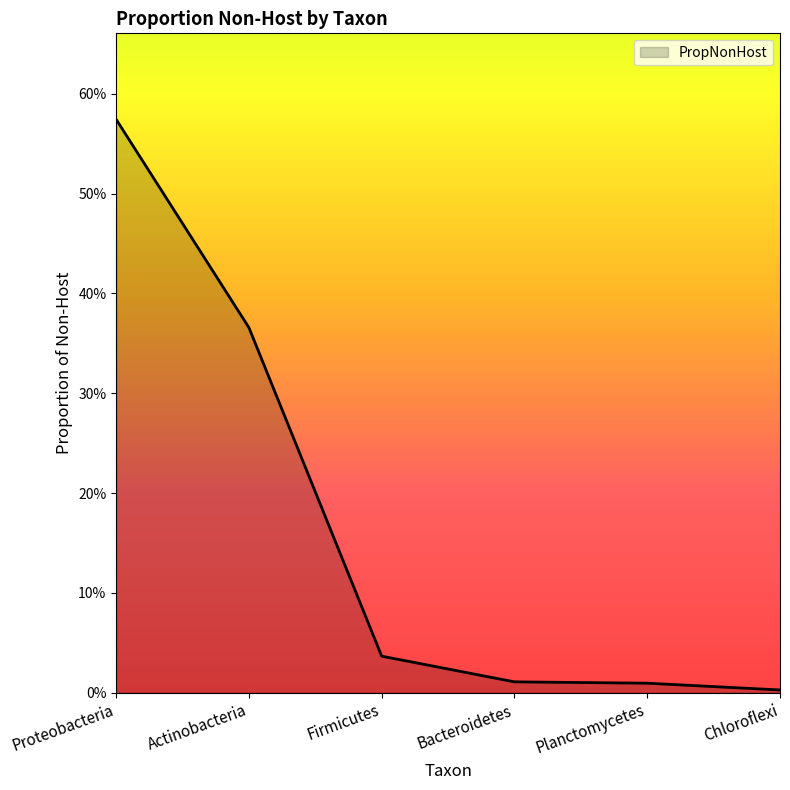

Which category has the highest value across all series?

Proteobacteria